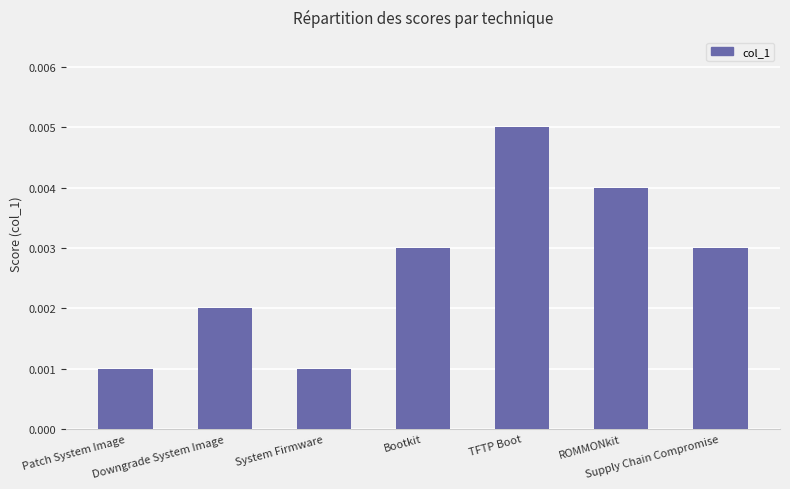

True or false: the data shows 0.0 at Bootkit.

False